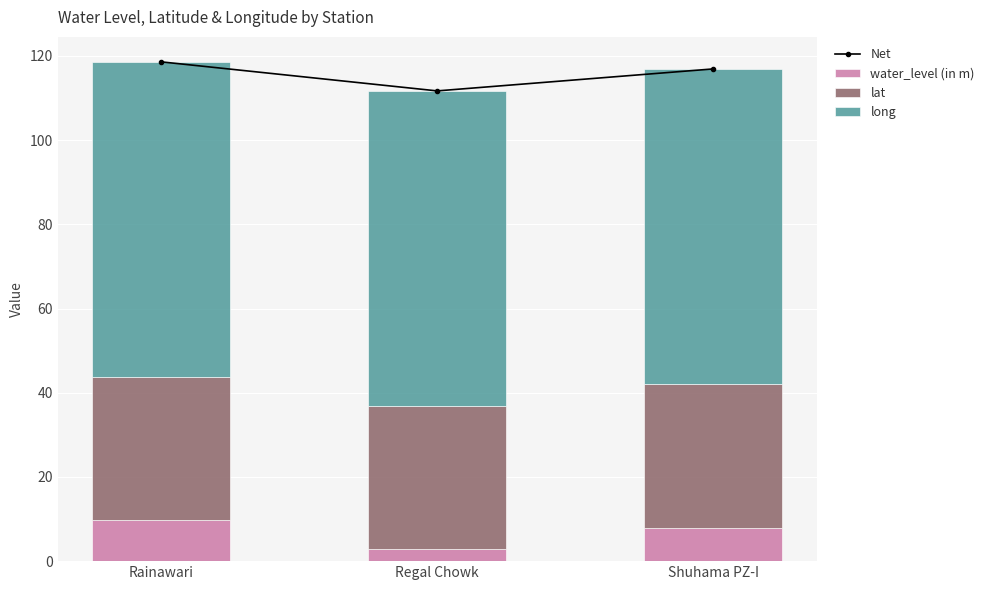

What are all the series names shown in the legend?

Net, water_level (in m), lat, long